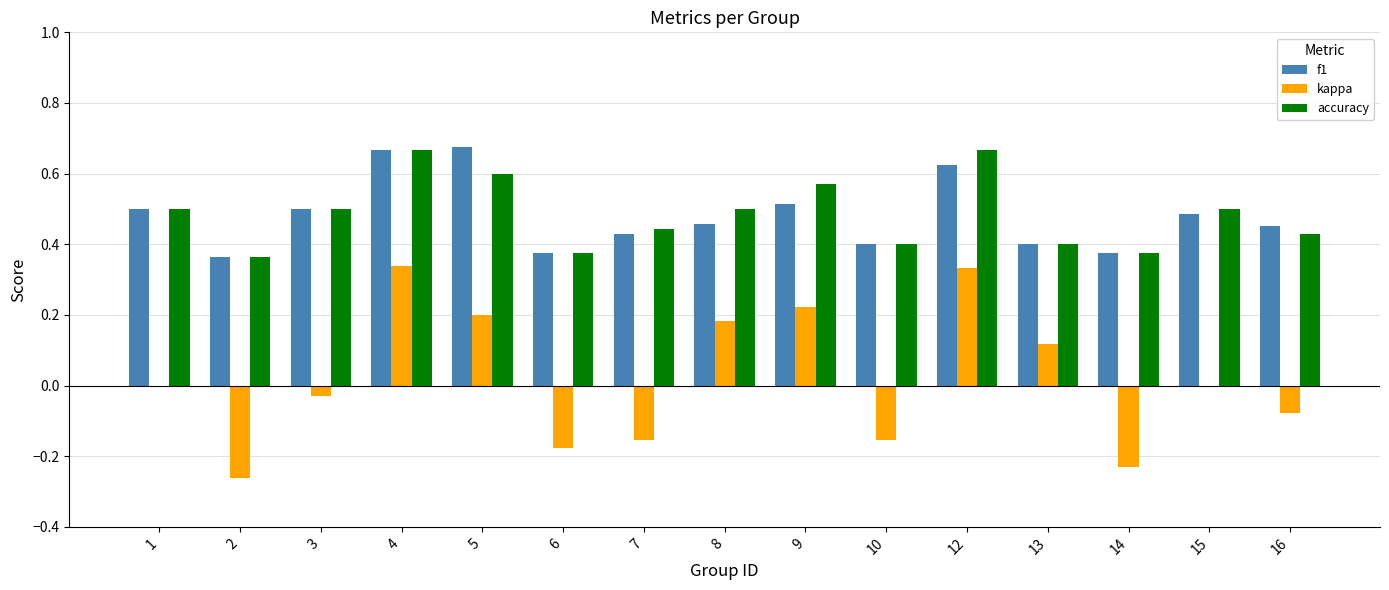

Are the bars horizontal?

No